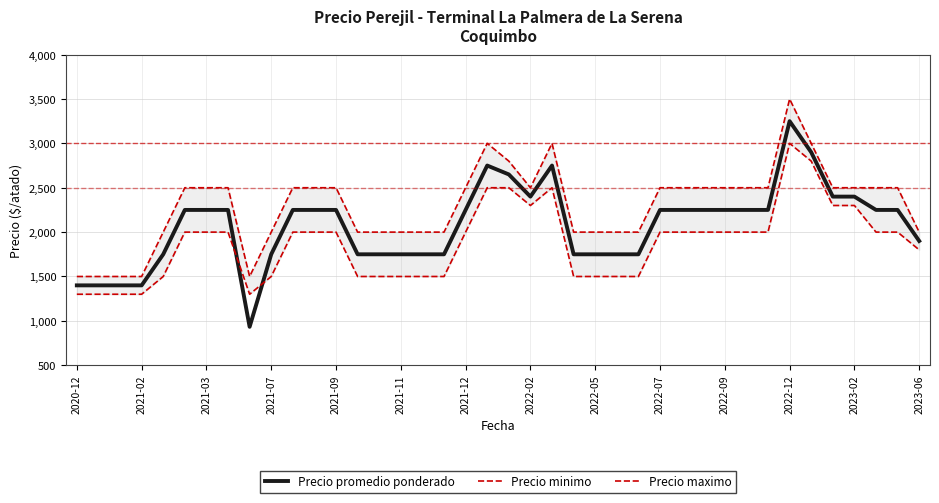

True or false: Precio maximo and Precio minimo cross at least once.

False